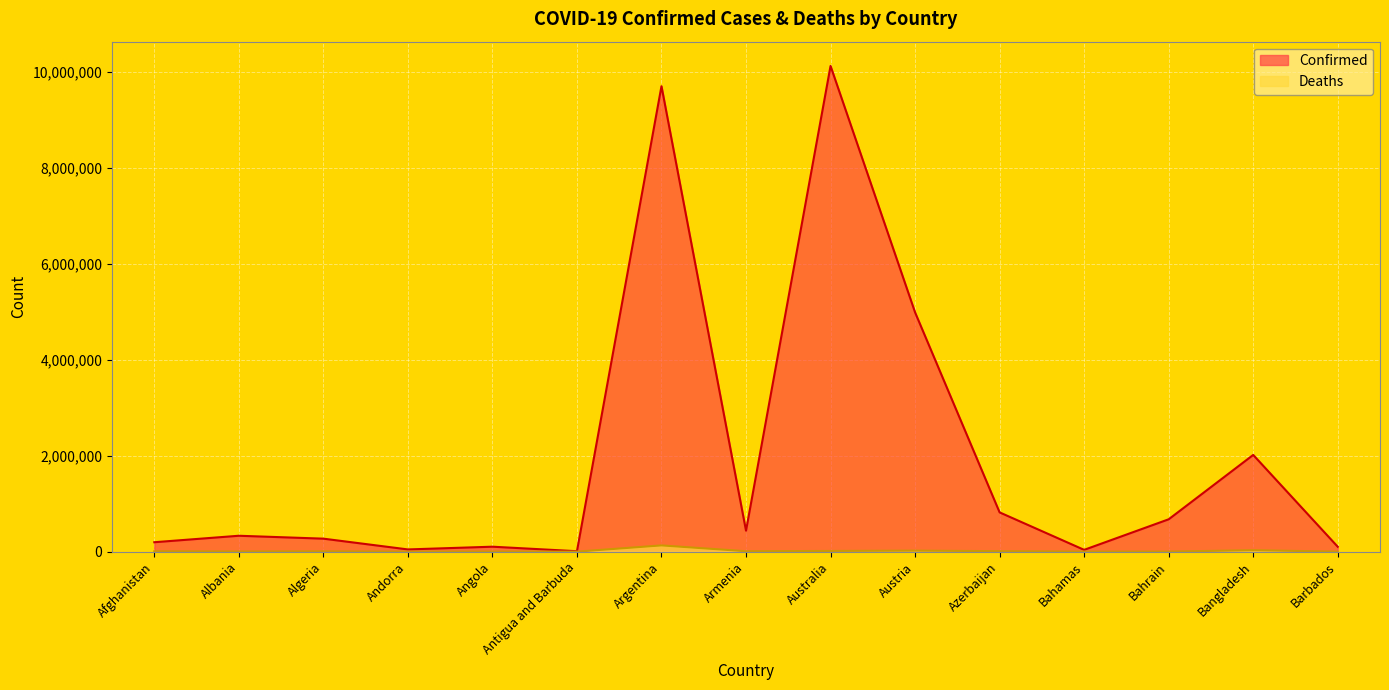

At Algeria, list the series in order from largest to smallest.

Confirmed, Deaths